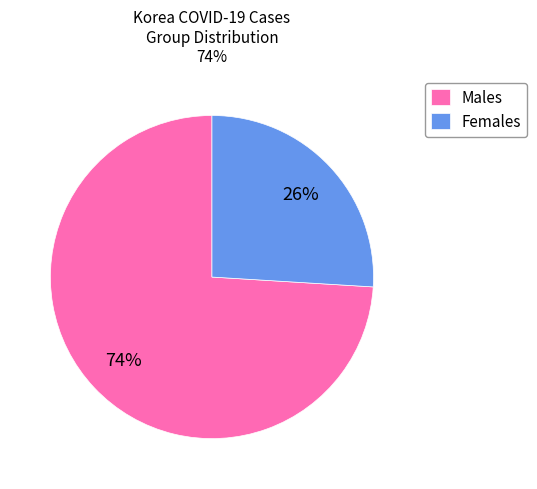

To the nearest percent, what portion does Males represent?

74%